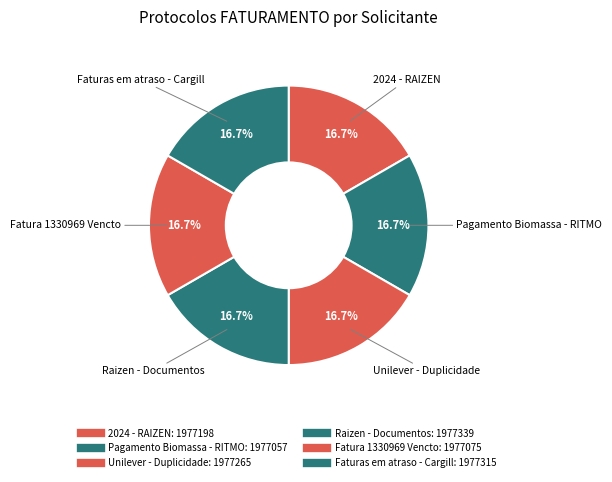

Do Pagamento Biomassa - RITMO and Fatura 1330969 Vencto together represent more than half of the pie?

No